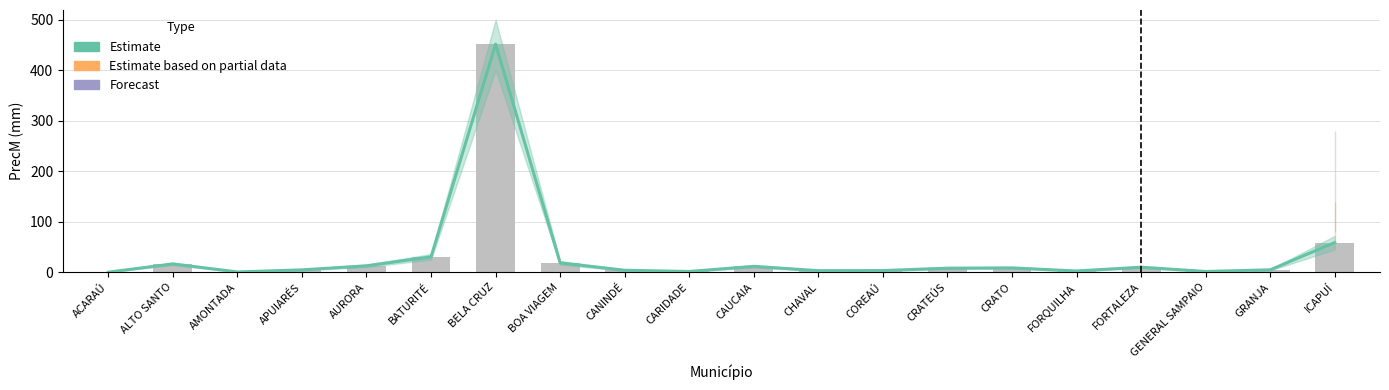

Where does the data first go above 7?

ALTO SANTO